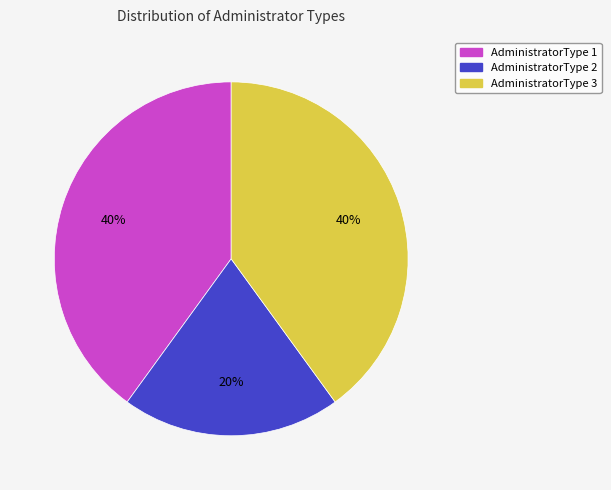

Does AdministratorType 1 account for over 50% of the chart?

No